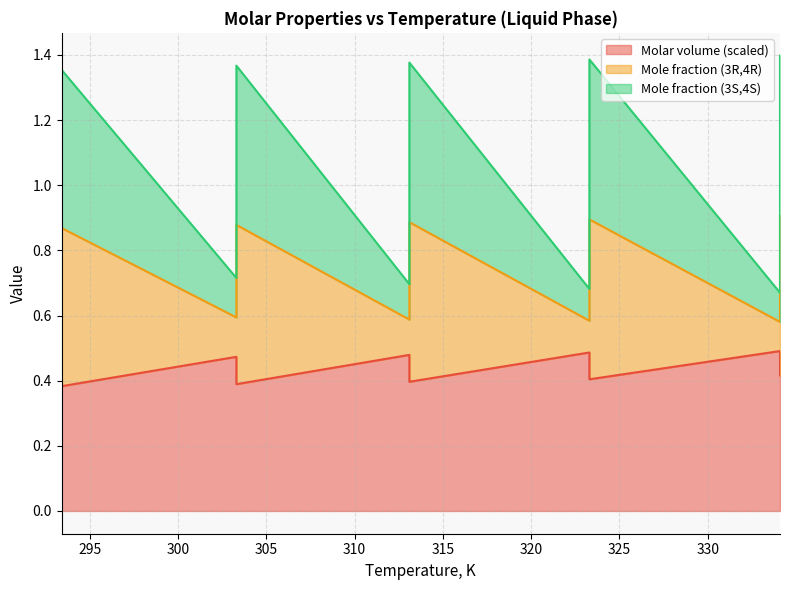

Which category has the highest value across all series?

334.1